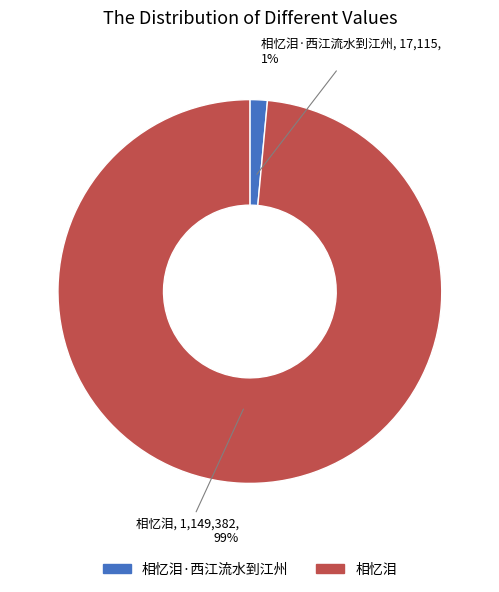

To the nearest percent, what is the average slice percentage?

50%